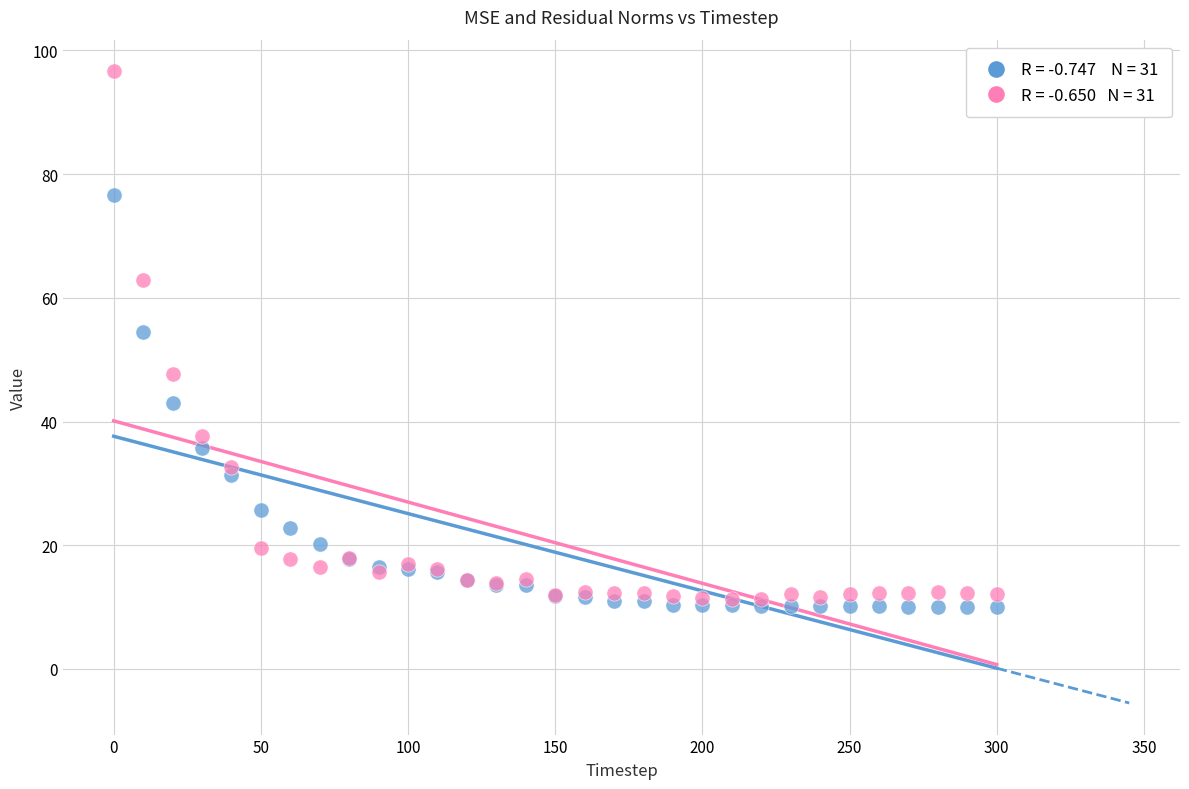

Across all series, what Y value is closest to 53?

54.5